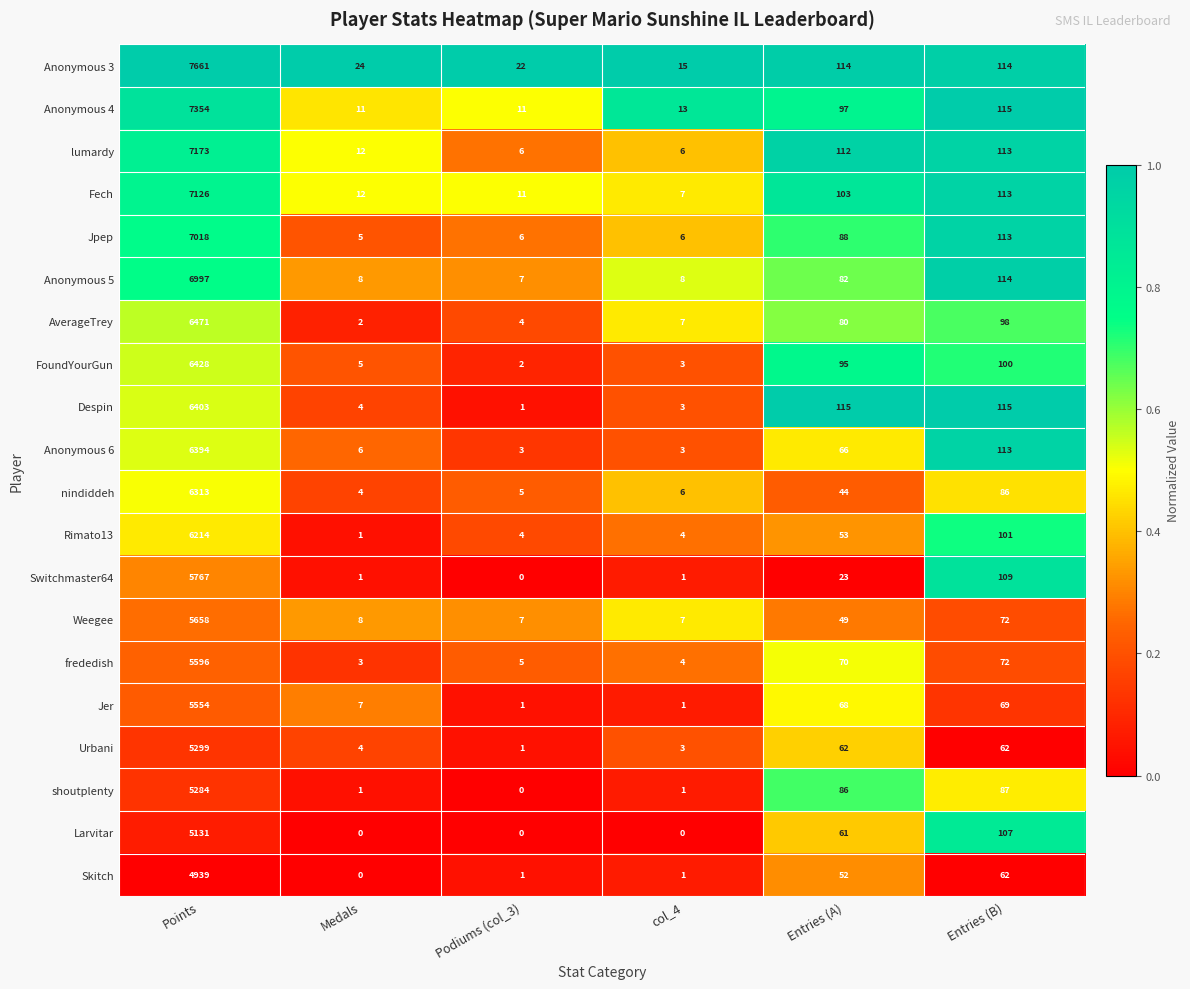

Which series has the largest total across all categories?

Anonymous 3